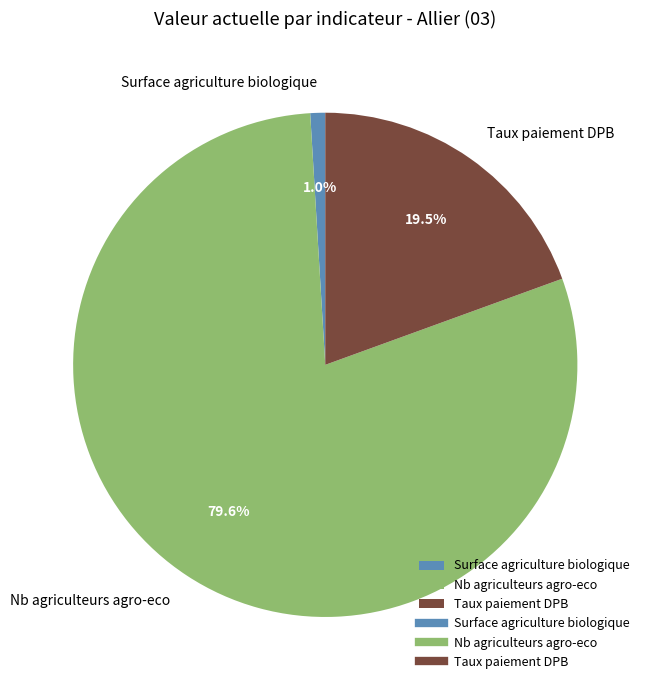

Rank the categories by value from lowest to highest.

Surface agriculture biologique, Taux paiement DPB, Nb agriculteurs agro-eco